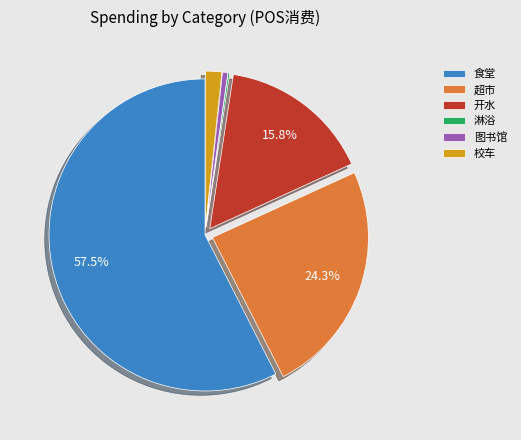

Does 超市 account for over 50% of the chart?

No